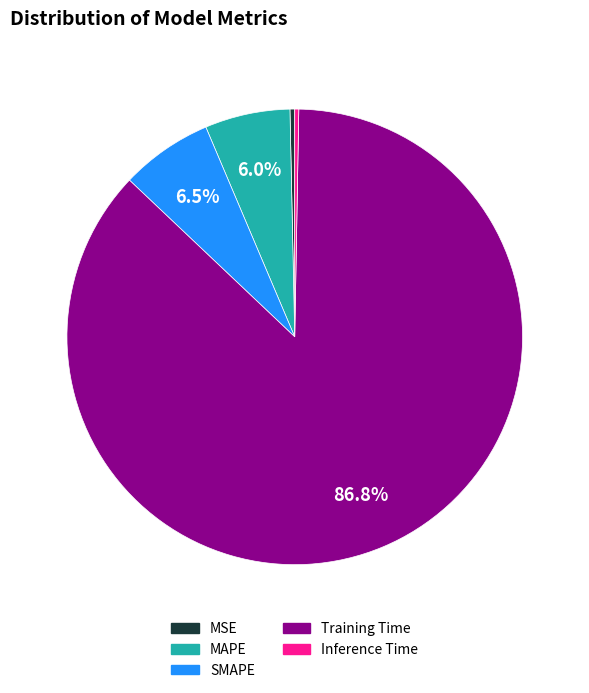

To the nearest percent, what is the difference between the Training Time and SMAPE slice percentages?

80%